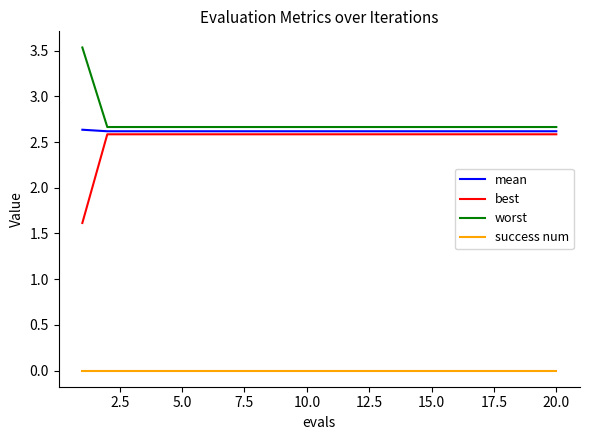

True or false: success num and worst cross at least once.

False